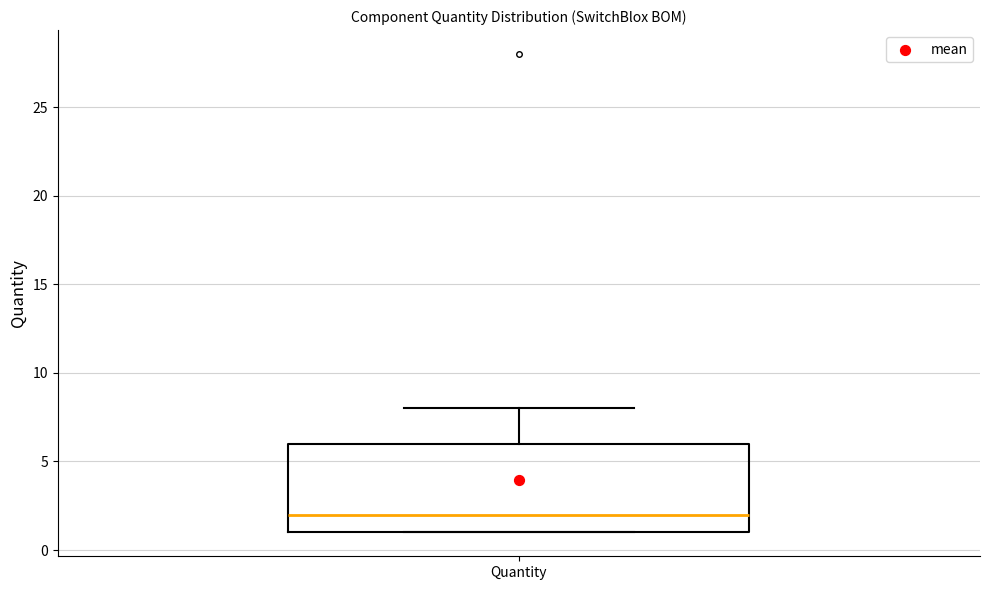

Where is the lower edge of the box for Quantity on the y-axis? The values are not printed on the chart, so give them approximately, as read against the axis.

1